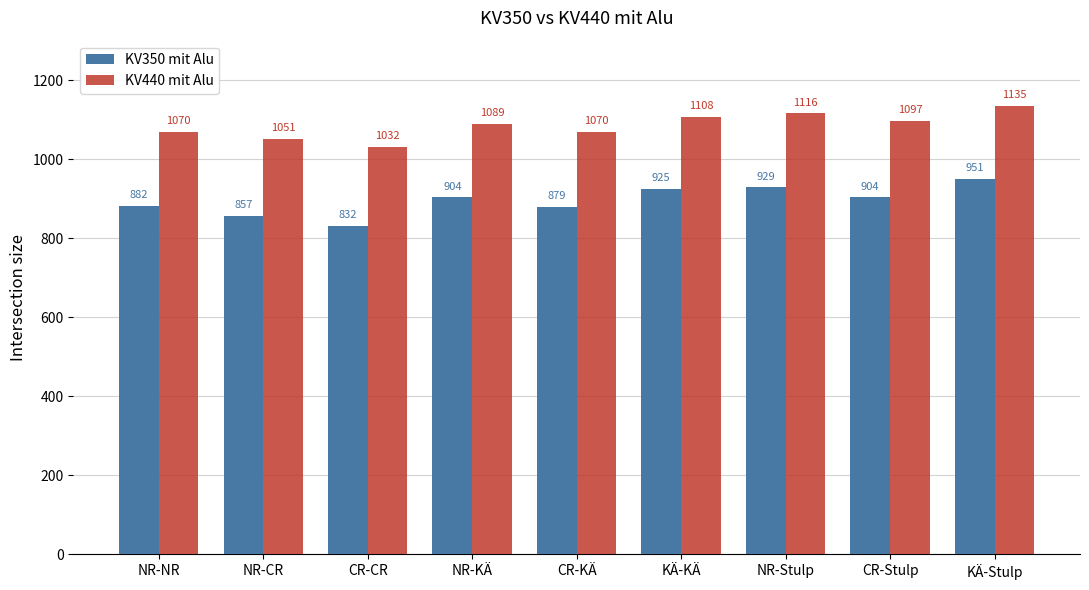

Which category has the lowest value across all series?

CR-CR